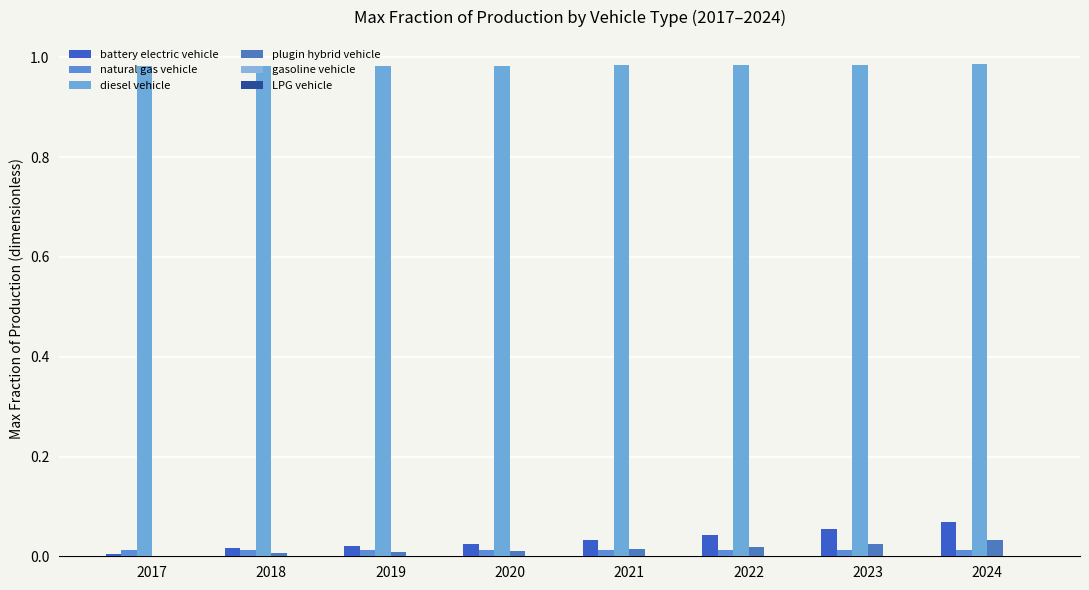

How many groups of bars are there?

8